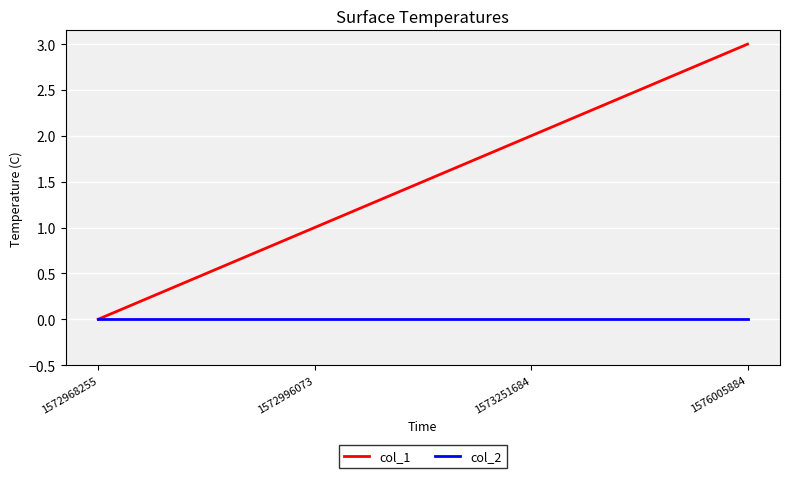

What is the greatest value displayed?

3